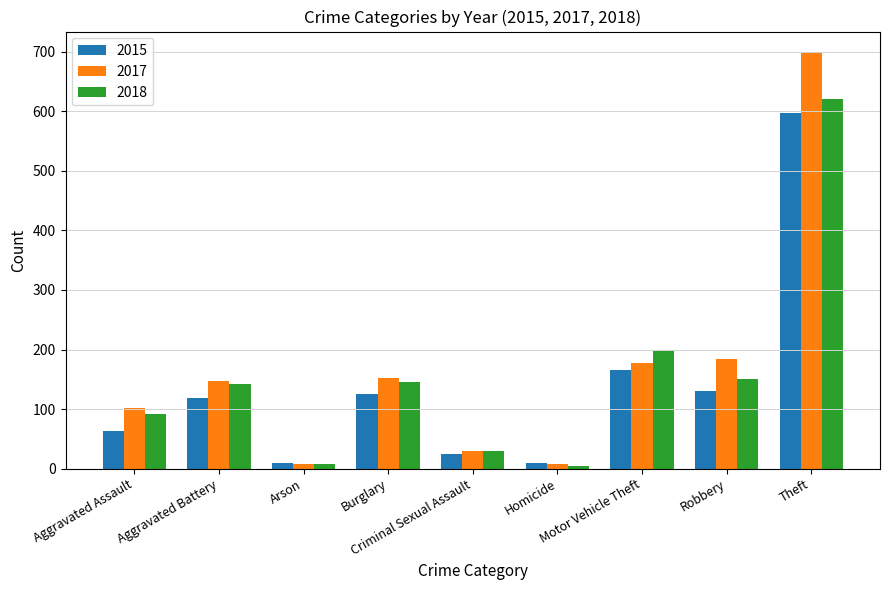

What is the difference between the maximum and minimum values in the 2015 series?

588